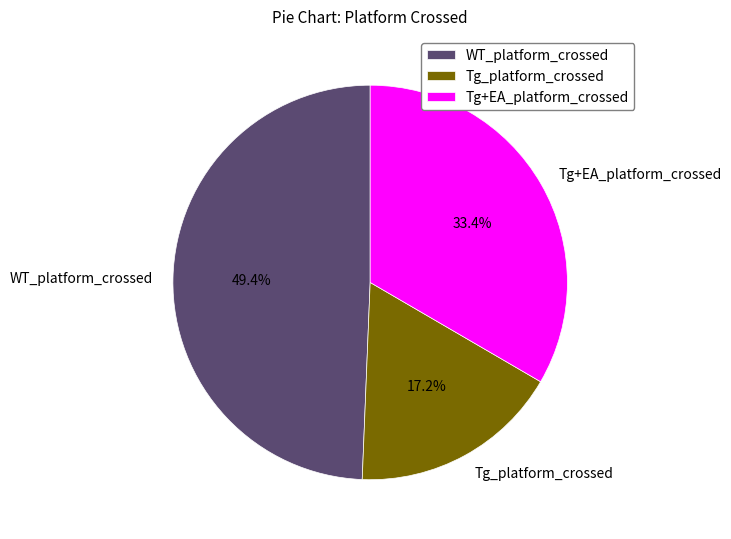

Do WT_platform_crossed and Tg_platform_crossed together represent more than half of the pie?

Yes